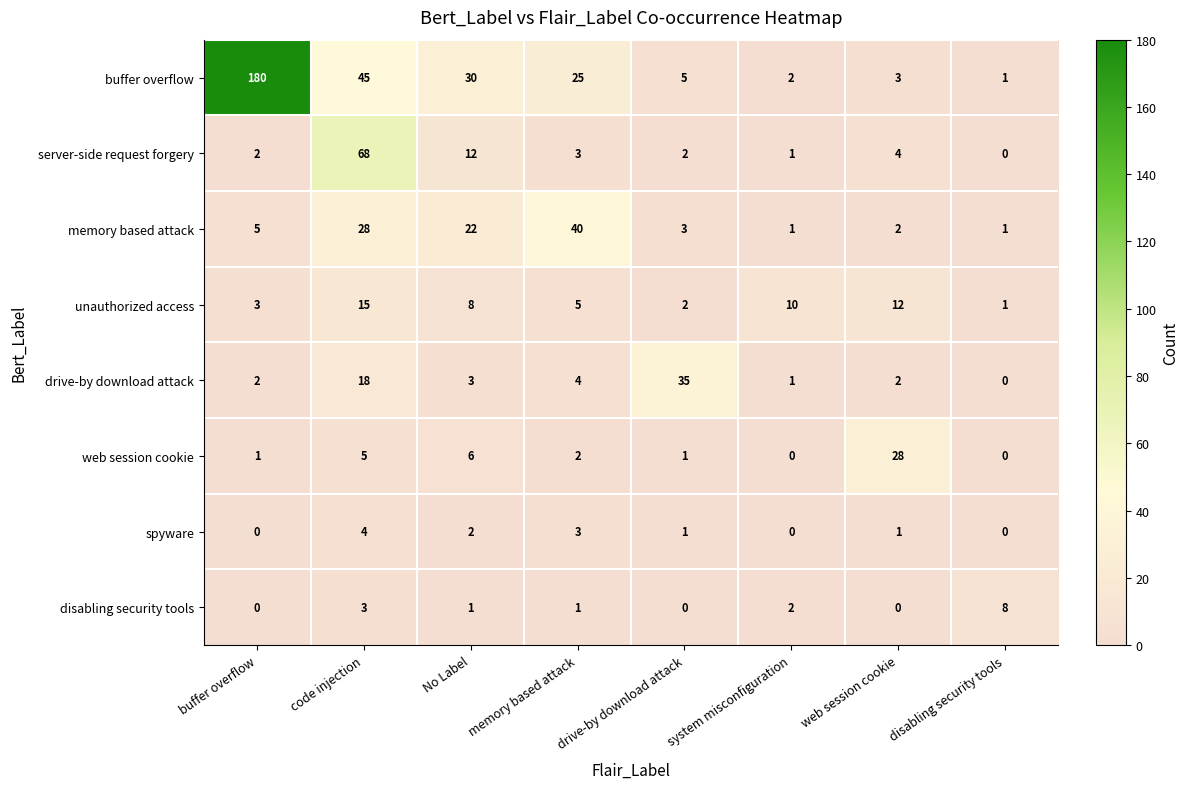

Which series changed the most between buffer overflow and code injection?

buffer overflow